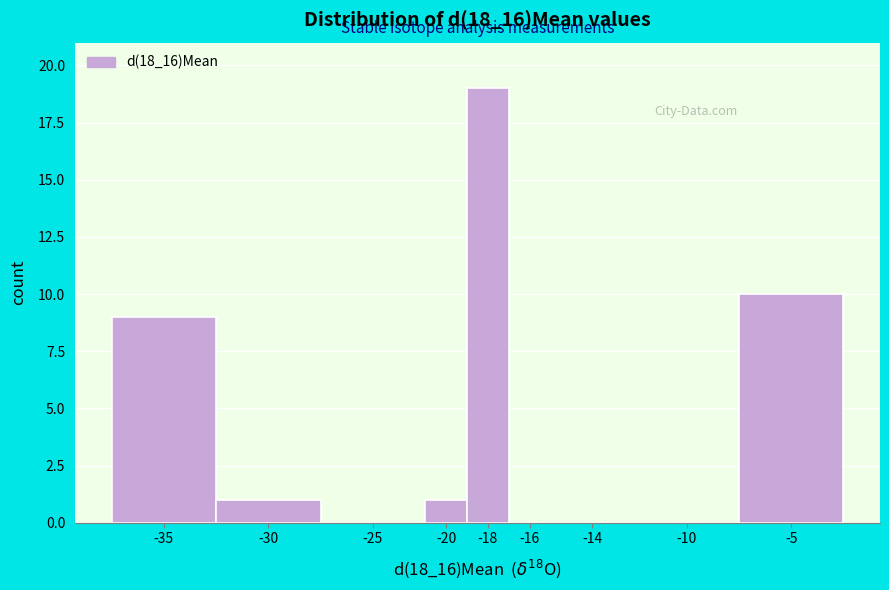

Reading right to left, extract all data points from this chart.

-5=10	-10=0	-14=0	-16=0	-18=19	-20=1	-25=0	-30=1	-35=9